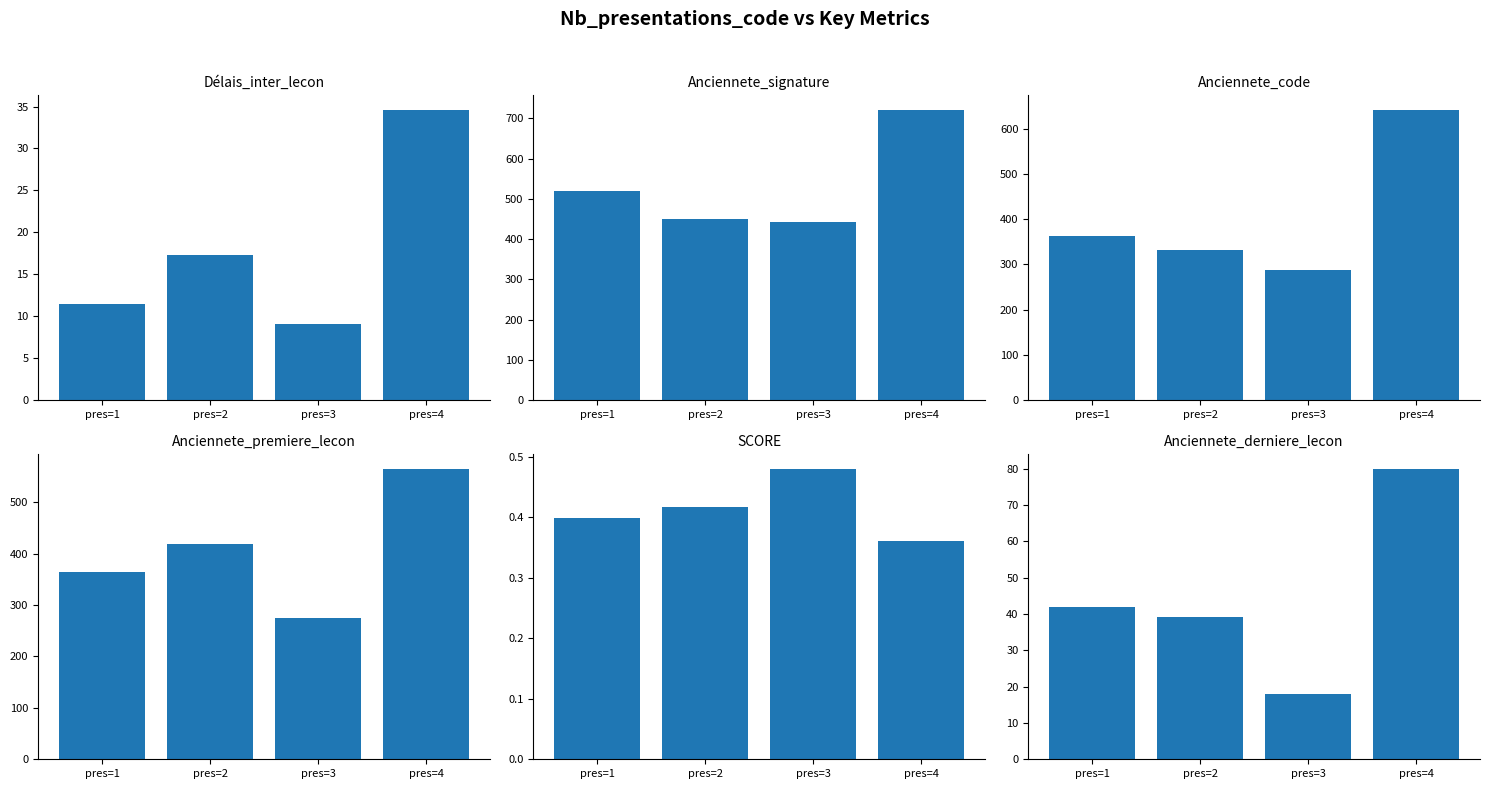

Reading left to right, list all the values displayed in this chart.

Délais_inter_lecon: pres=1=11.5	pres=2=17.3	pres=3=9.0	pres=4=34.6
Anciennete_signature: pres=1=520.5	pres=2=450.5	pres=3=441.5	pres=4=722.0
Anciennete_code: pres=1=363.6	pres=2=332.5	pres=3=287.0	pres=4=642.0
Anciennete_premiere_lecon: pres=1=364.0	pres=2=419.2	pres=3=274.5	pres=4=565.0
SCORE: pres=1=0.4	pres=2=0.4	pres=3=0.5	pres=4=0.4
Anciennete_derniere_lecon: pres=1=41.9	pres=2=39.2	pres=3=18.0	pres=4=80.0